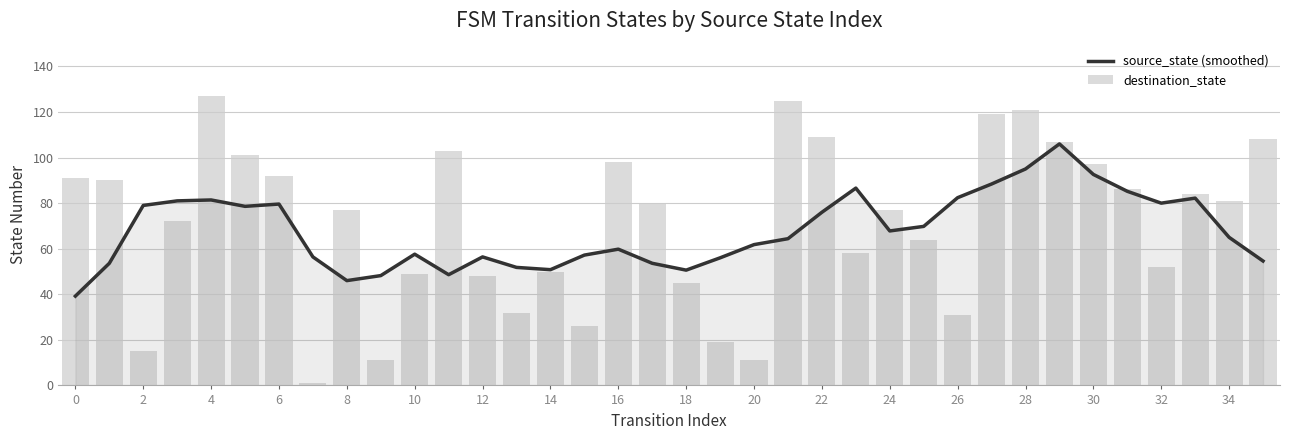

What is the minimum value for source_state (smoothed)?

39.2